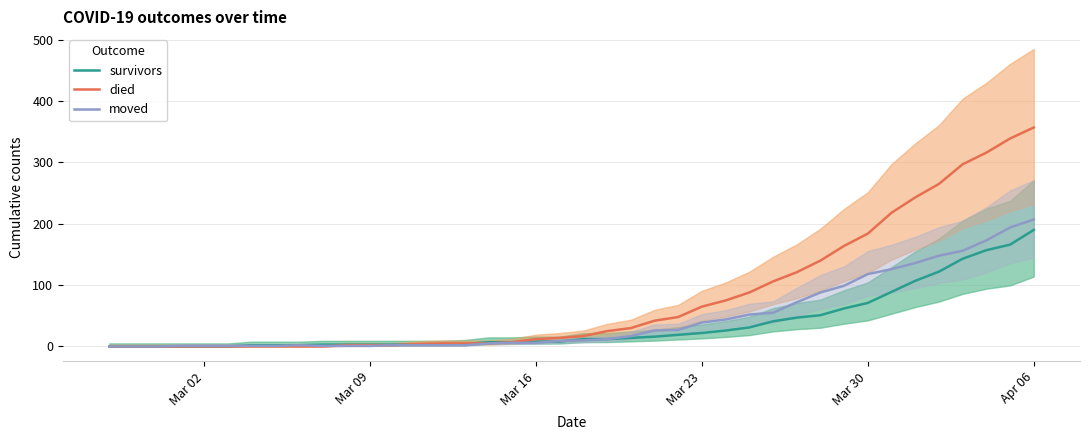

Which category has the highest value in the died series?

Apr 06